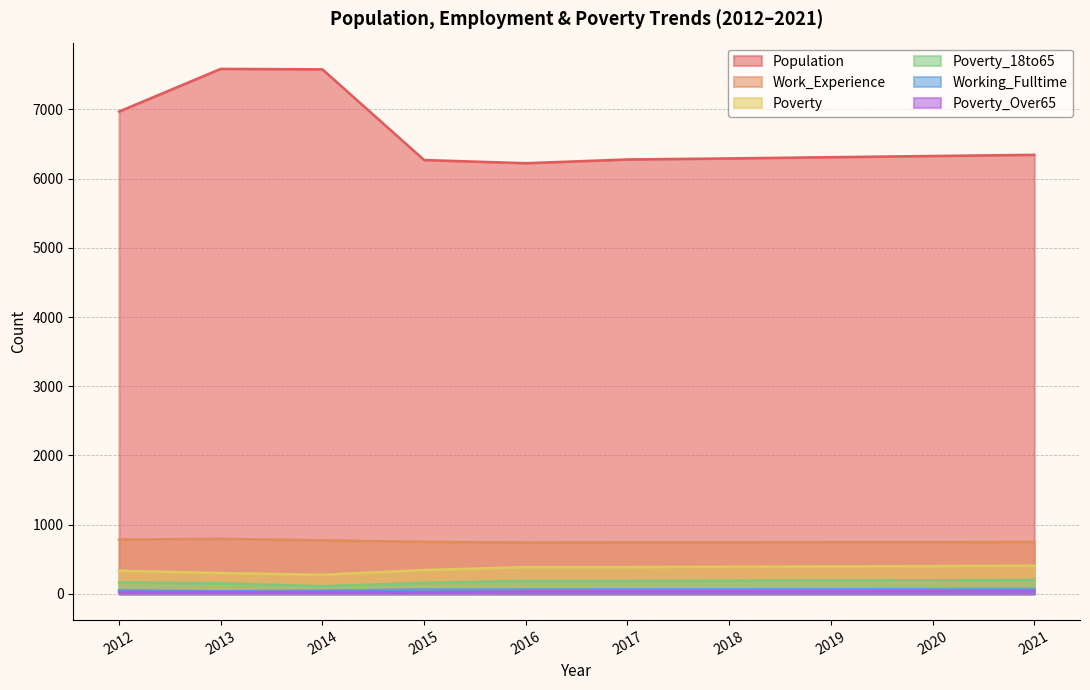

What is the greatest value displayed?

7586